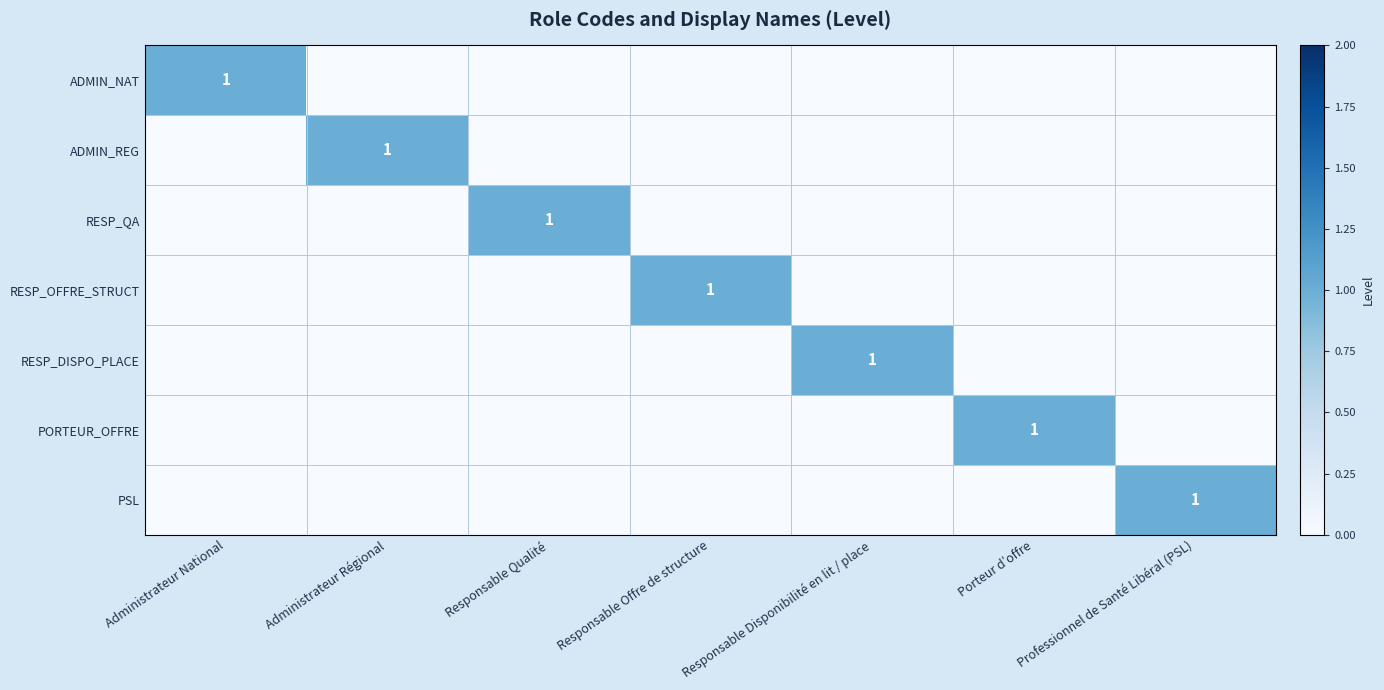

What is the total value across all series at Administrateur Régional?

1